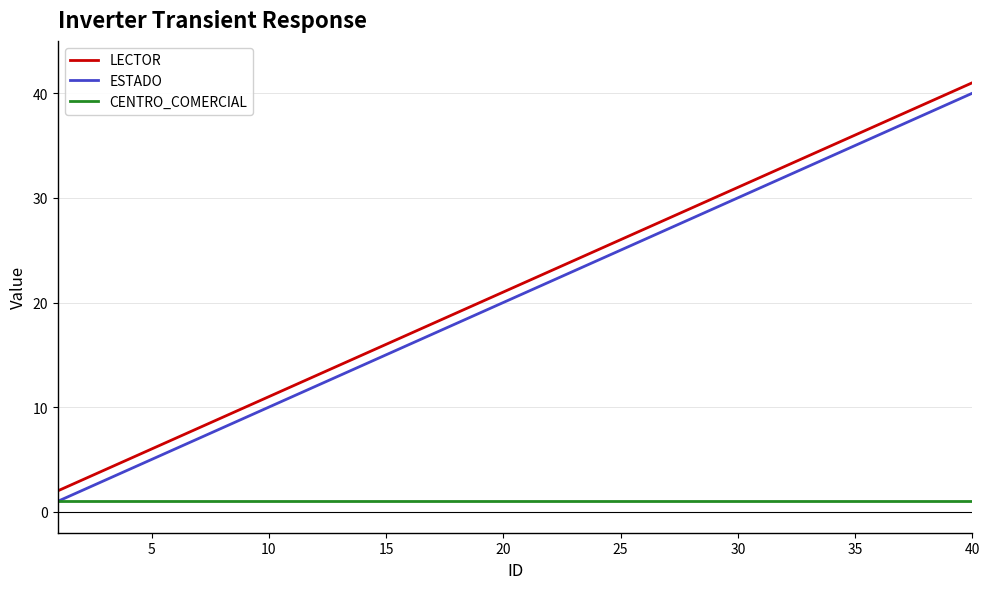

True or false: ESTADO and LECTOR cross at least once.

False